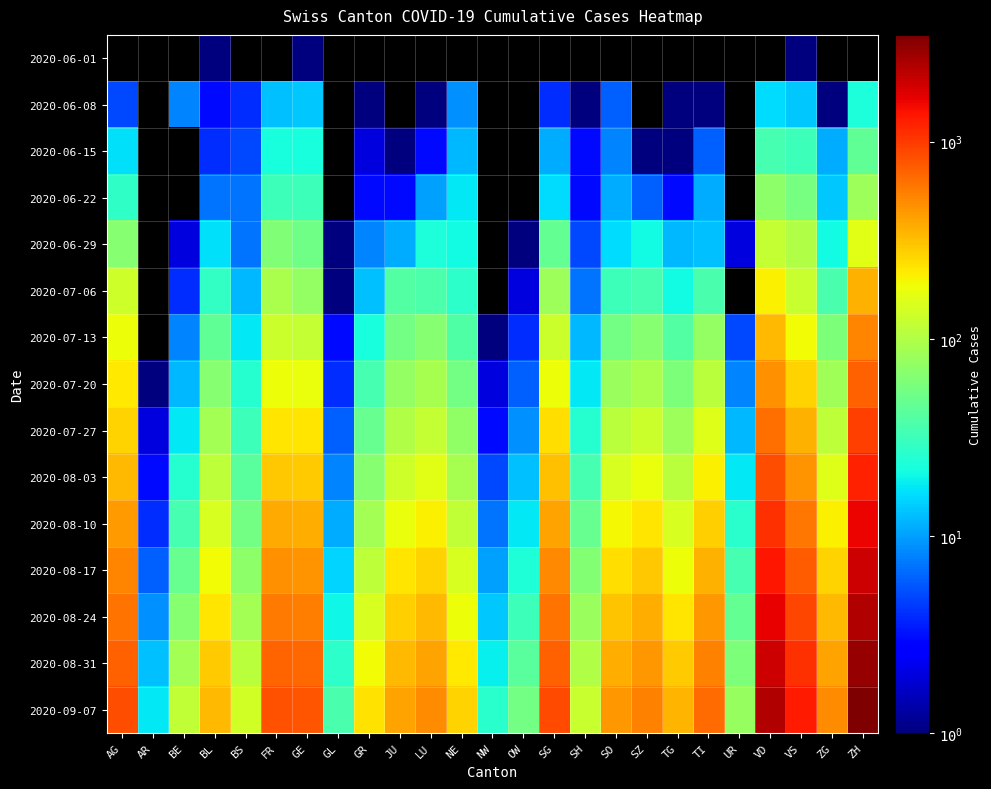

What is the difference between the highest and lowest values at OW?

55